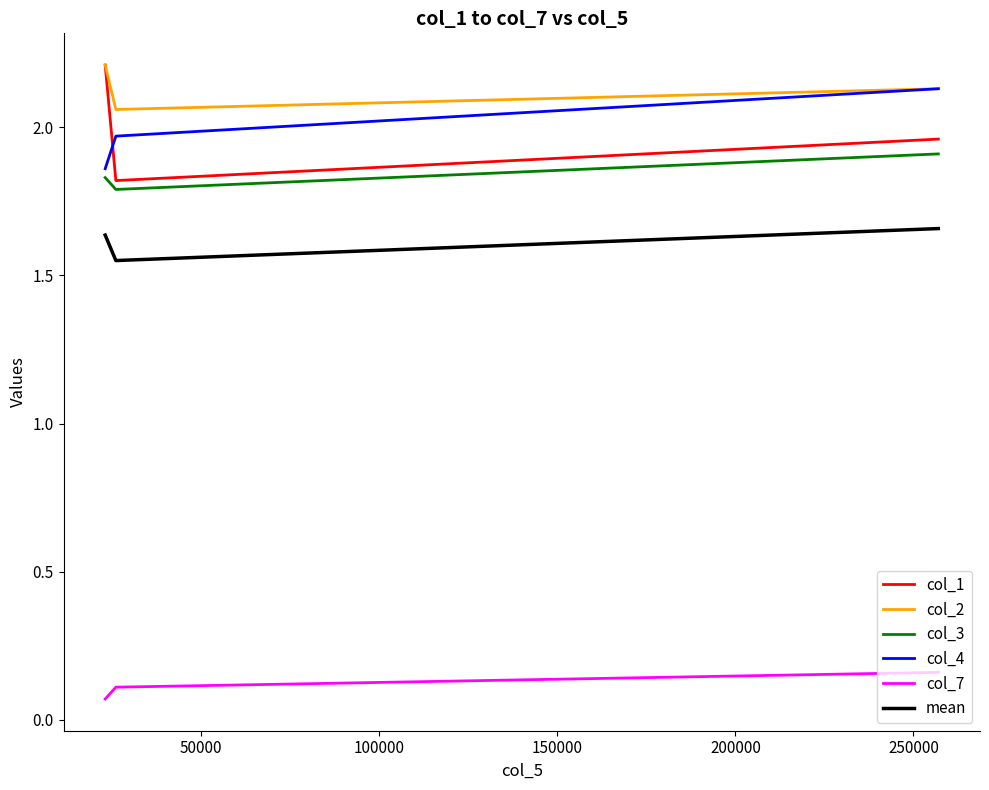

Which series has the largest total across all categories?

col_2